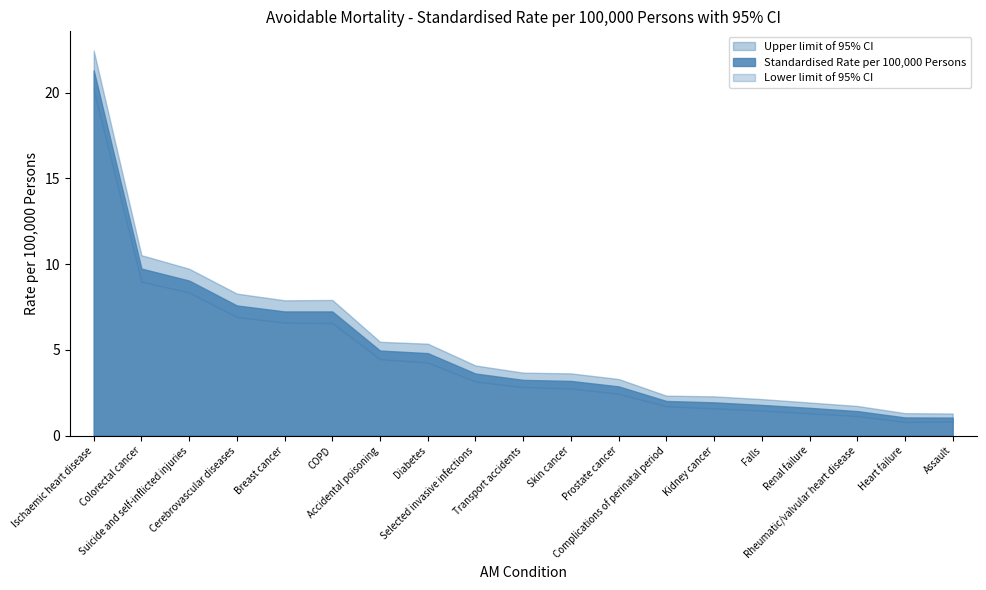

What position from the right is Falls?

5